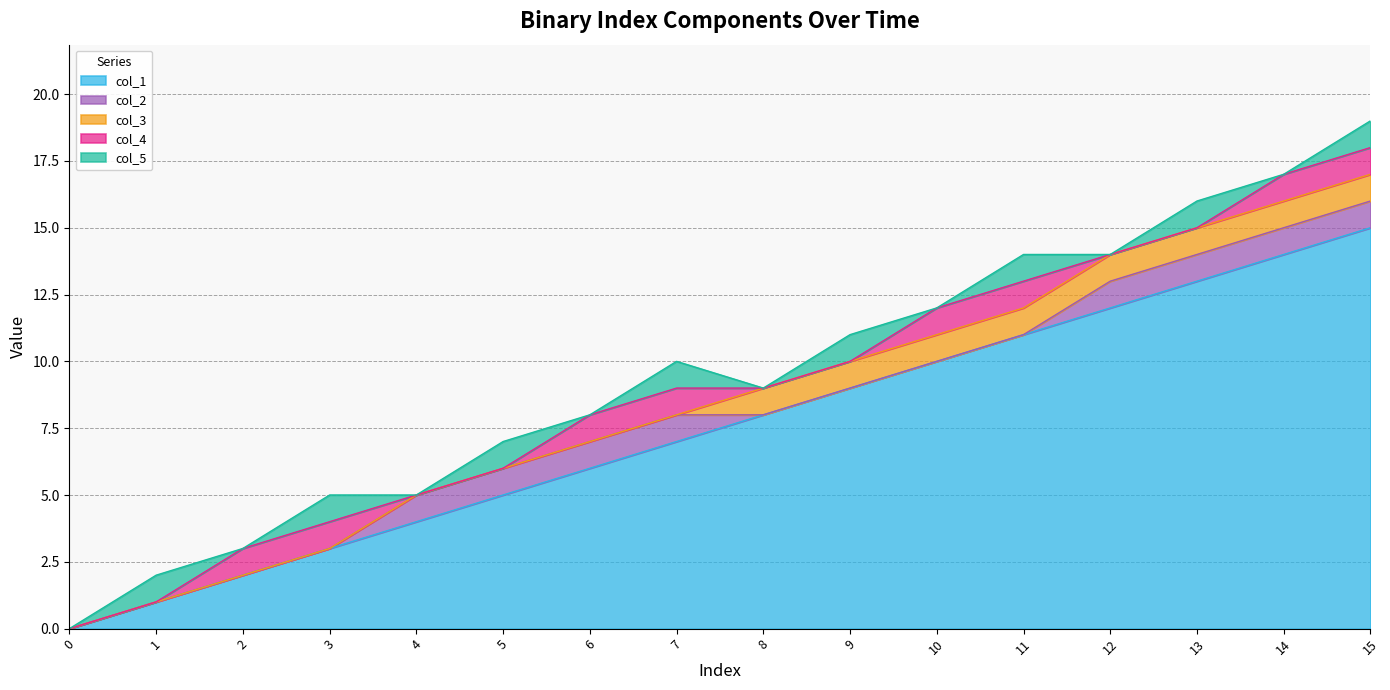

Reading right to left, extract all data points from this chart.

col_1: 15=15	14=14	13=13	12=12	11=11	10=10	9=9	8=8	7=7	6=6	5=5	4=4	3=3	2=2	1=1	0=0
col_2: 15=1	14=1	13=1	12=1	11=0	10=0	9=0	8=0	7=1	6=1	5=1	4=1	3=0	2=0	1=0	0=0
col_3: 15=1	14=1	13=1	12=1	11=1	10=1	9=1	8=1	7=0	6=0	5=0	4=0	3=0	2=0	1=0	0=0
col_4: 15=1	14=1	13=0	12=0	11=1	10=1	9=0	8=0	7=1	6=1	5=0	4=0	3=1	2=1	1=0	0=0
col_5: 15=1	14=0	13=1	12=0	11=1	10=0	9=1	8=0	7=1	6=0	5=1	4=0	3=1	2=0	1=1	0=0